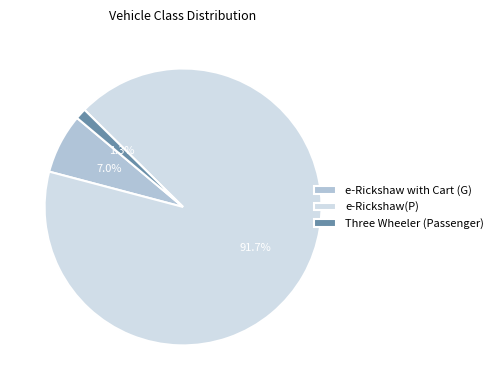

What portion of the pie excludes Three Wheeler (Passenger)?

98.7%